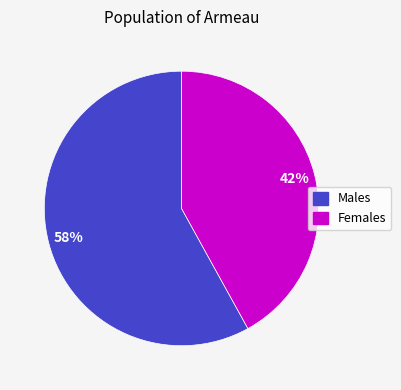

Is there any slice that represents more than half of the pie?

Yes